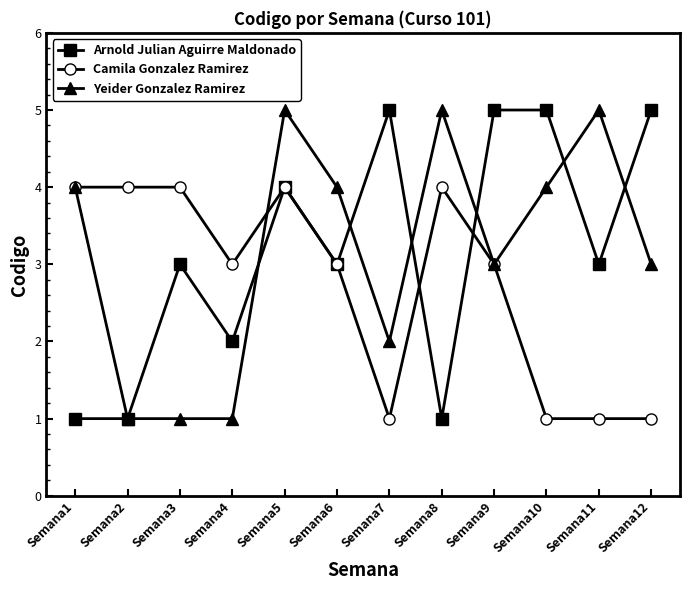

What are all the series names shown in the legend?

Arnold Julian Aguirre Maldonado, Camila Gonzalez Ramirez, Yeider Gonzalez Ramirez